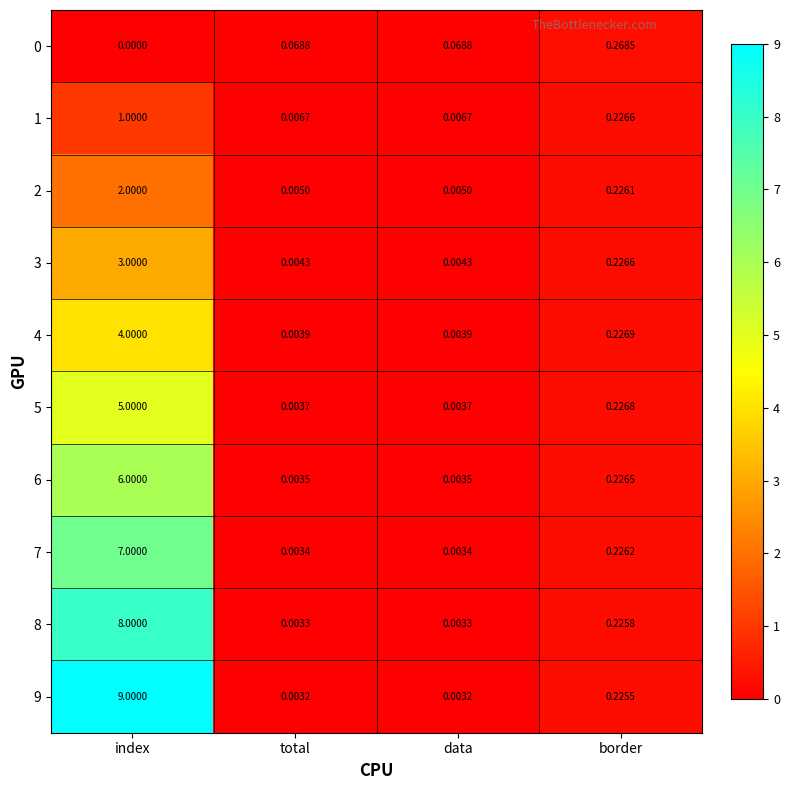

At which category is the sum across all series the highest?

index